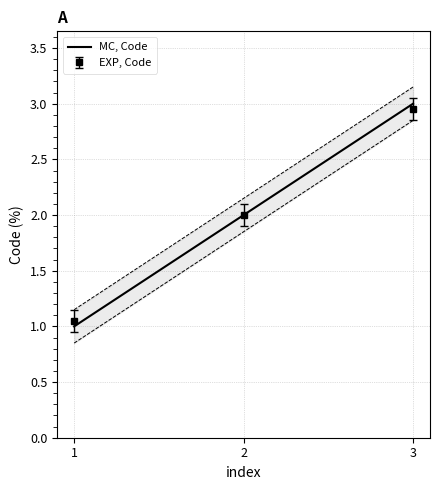

What is the value of the 1st point from the left?

1